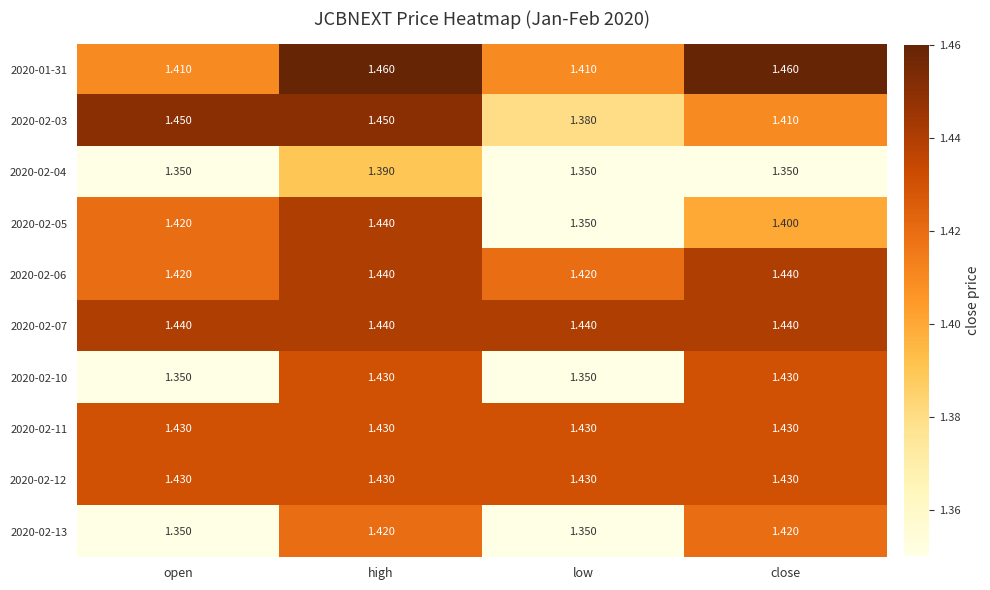

Is the value of 2020-02-06 at low greater than the value of 2020-02-07 at low?

No